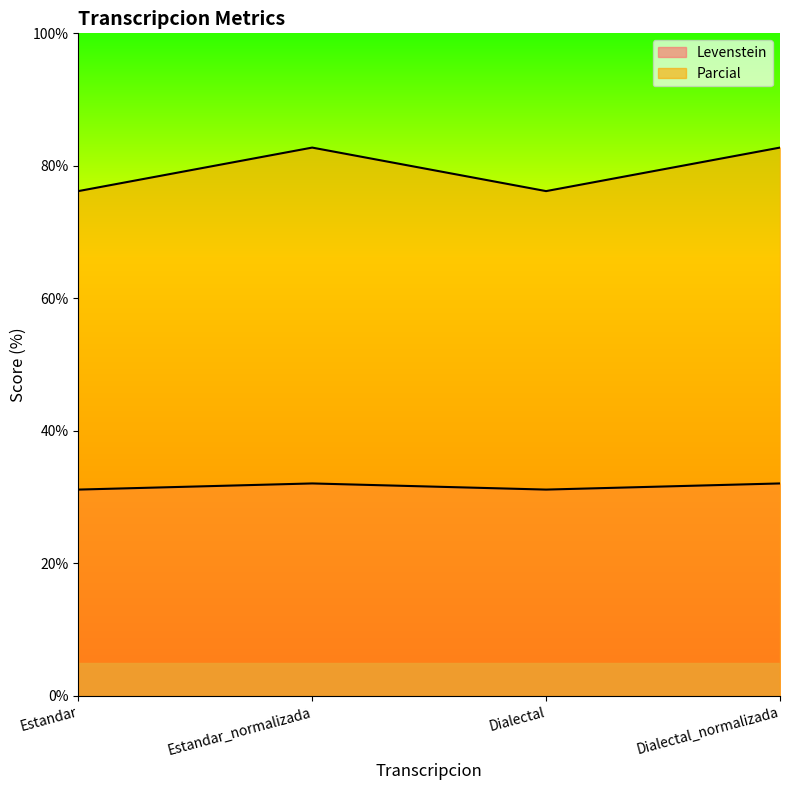

What is the average value of the Parcial series?

79.5